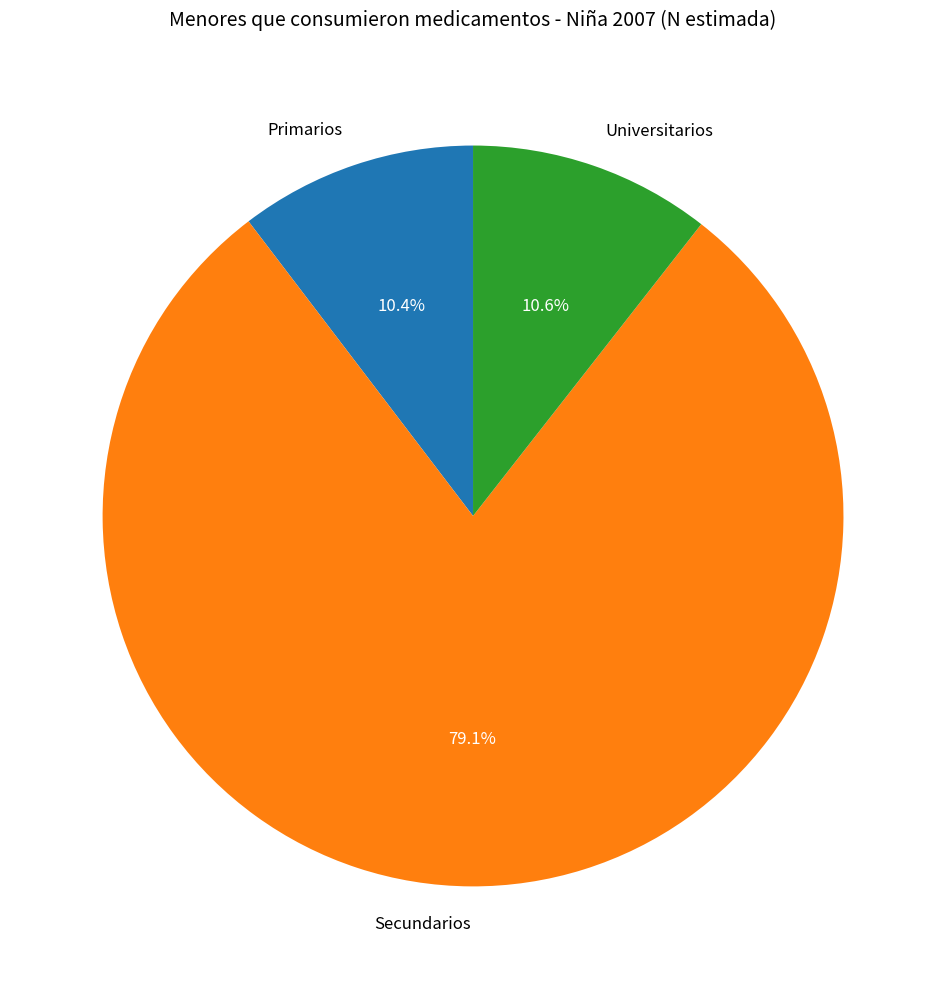

What is the largest slice in the pie chart?

Secundarios